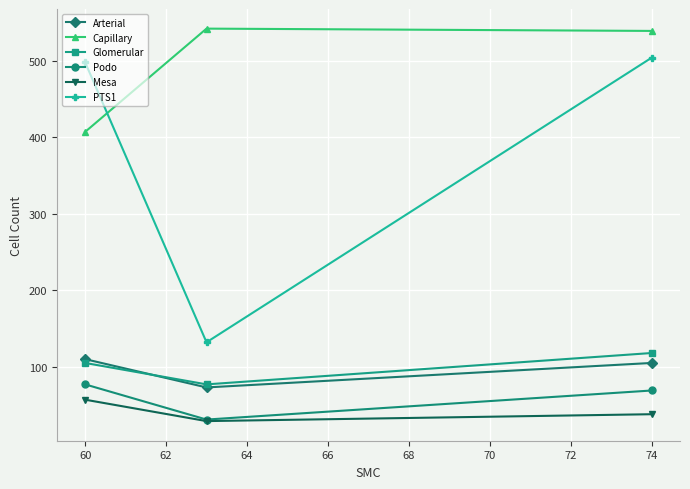

What is the value of the Glomerular point at the 1st from the left?

105